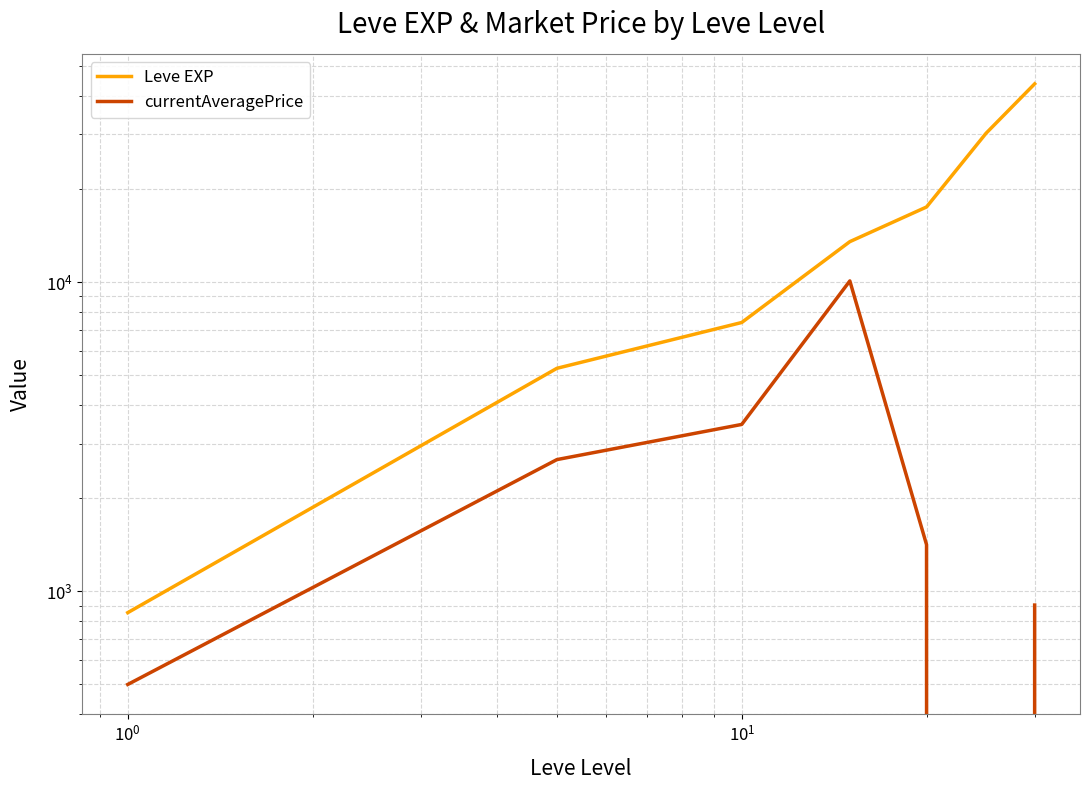

What is the maximum value for currentAveragePrice?

10083.5